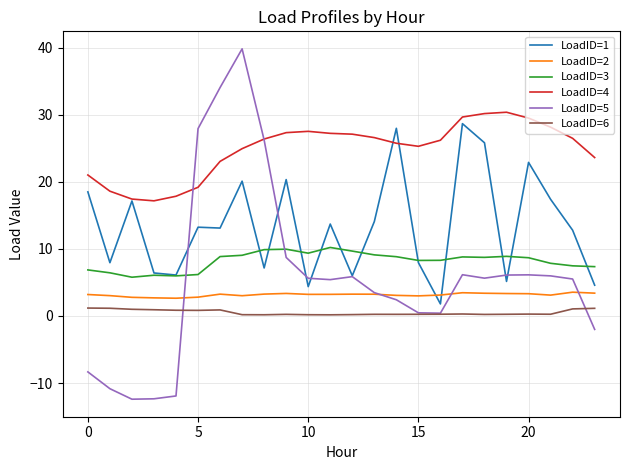

Which series has the largest total across all categories?

LoadID=4